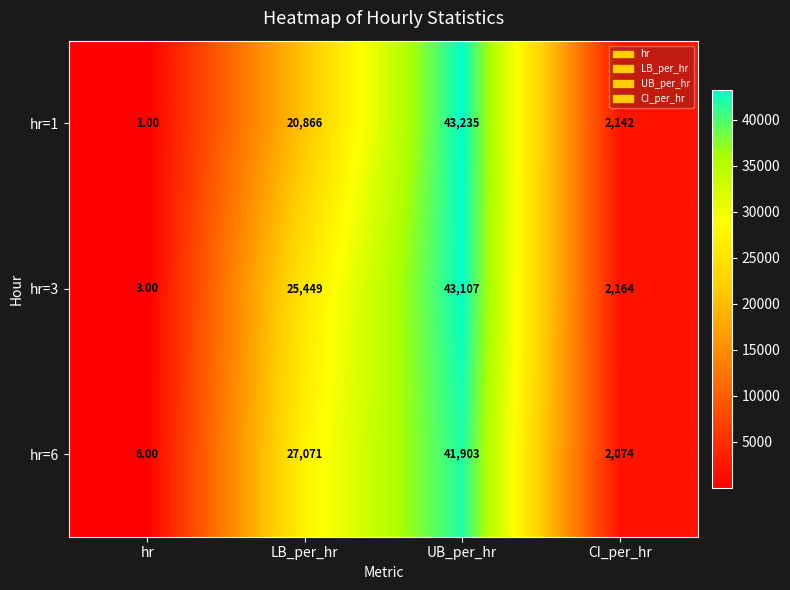

What is the smallest value displayed?

1